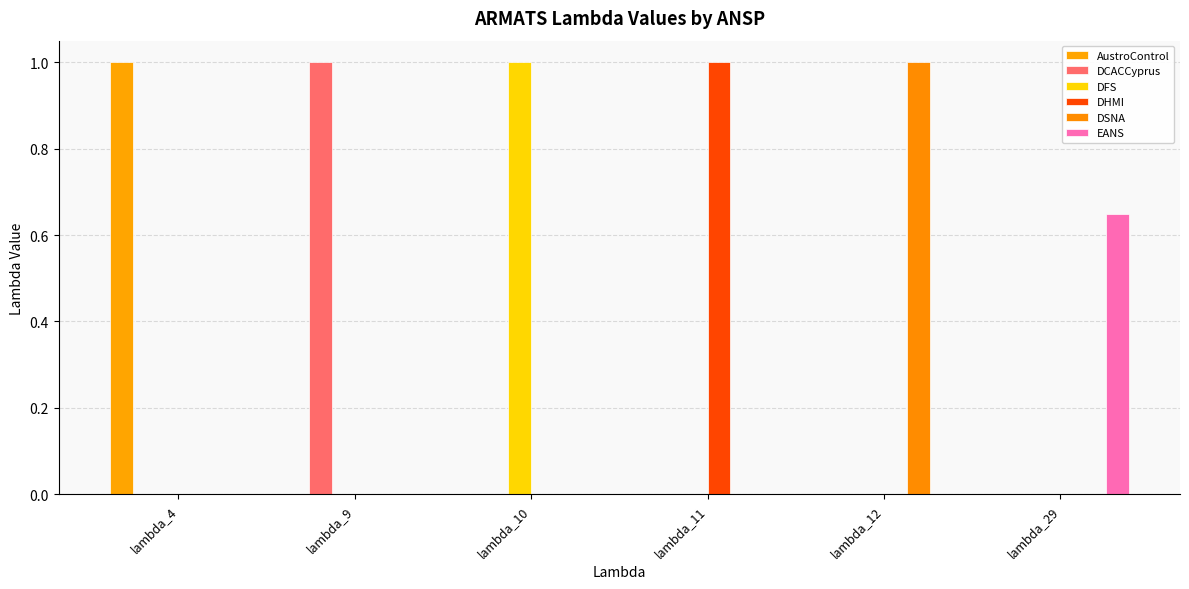

What is the difference between the maximum and second lowest values in the EANS series?

0.6